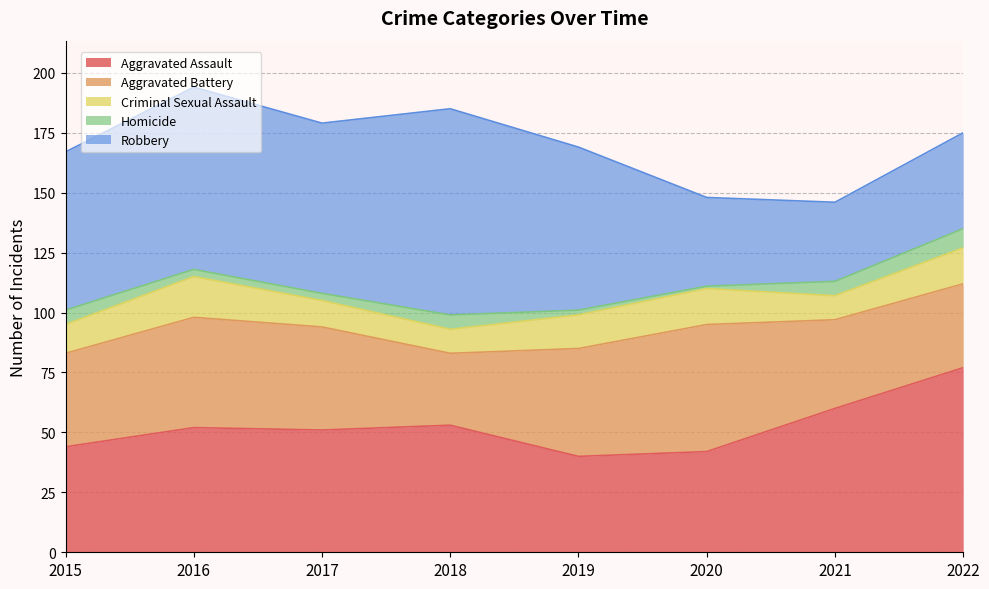

What is the spread (max minus min) of values at 2015?

60